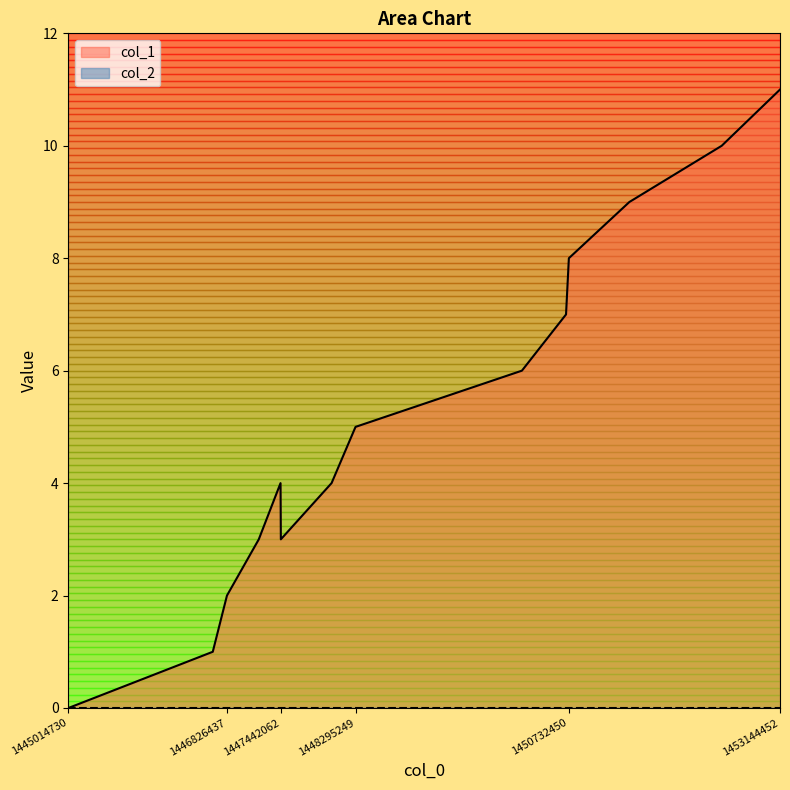

What is the greatest value displayed?

11